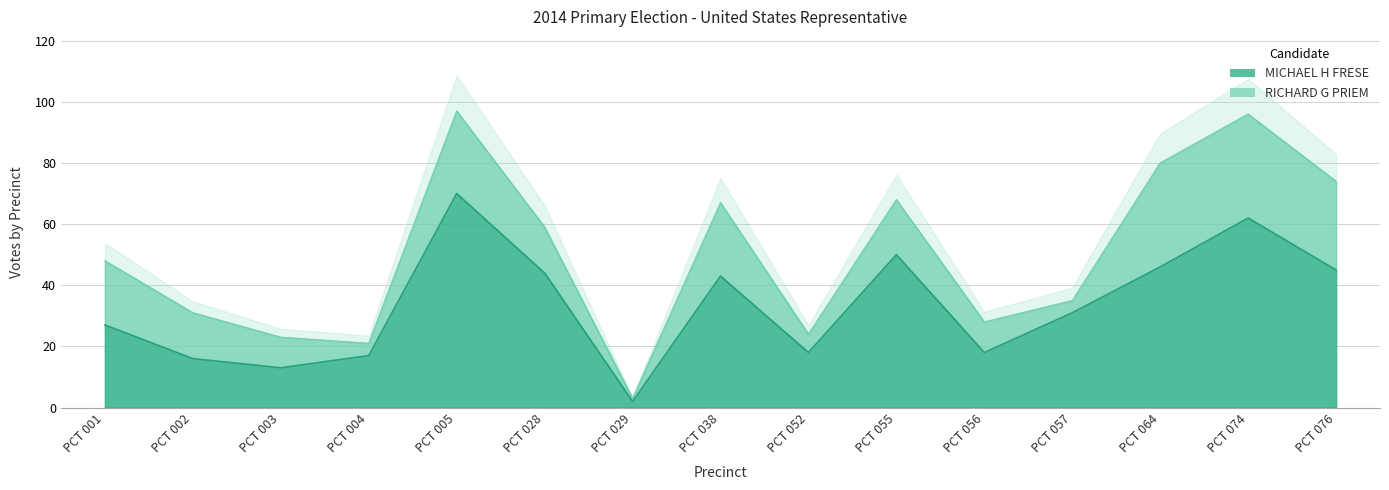

The value at PCT 056 is 18. True or false?

True